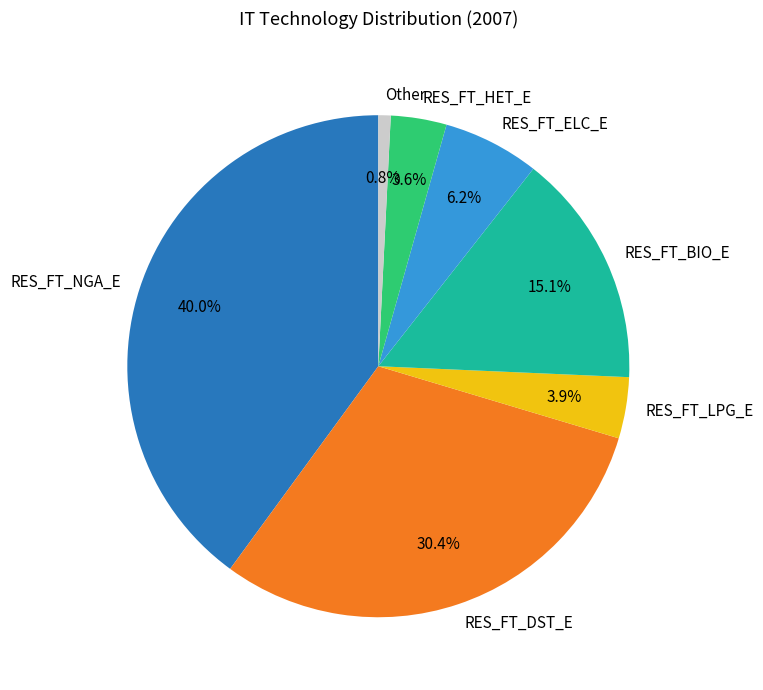

Is there a majority slice in this chart?

No